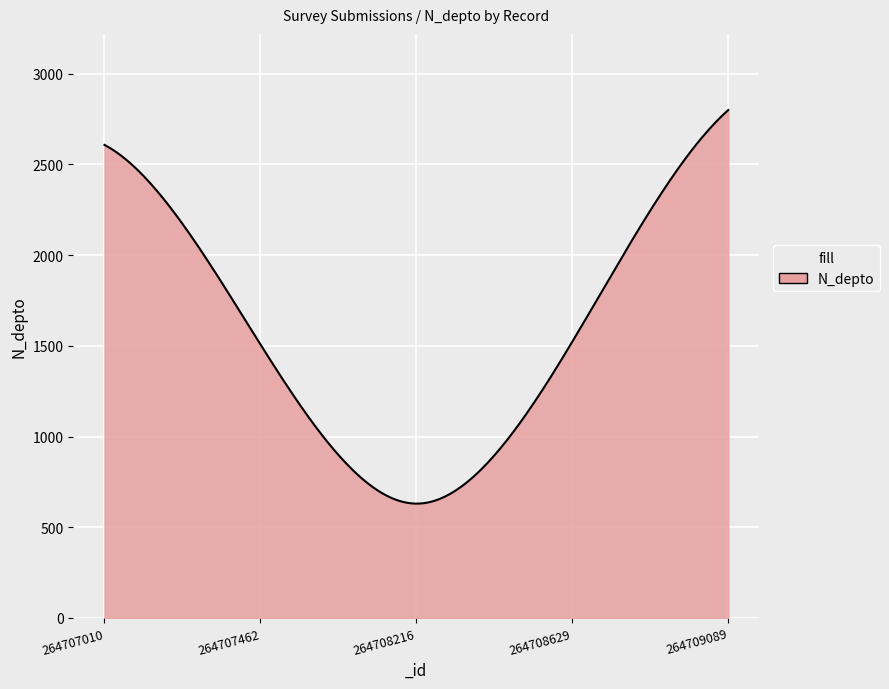

How many lines are shown in the chart?

1